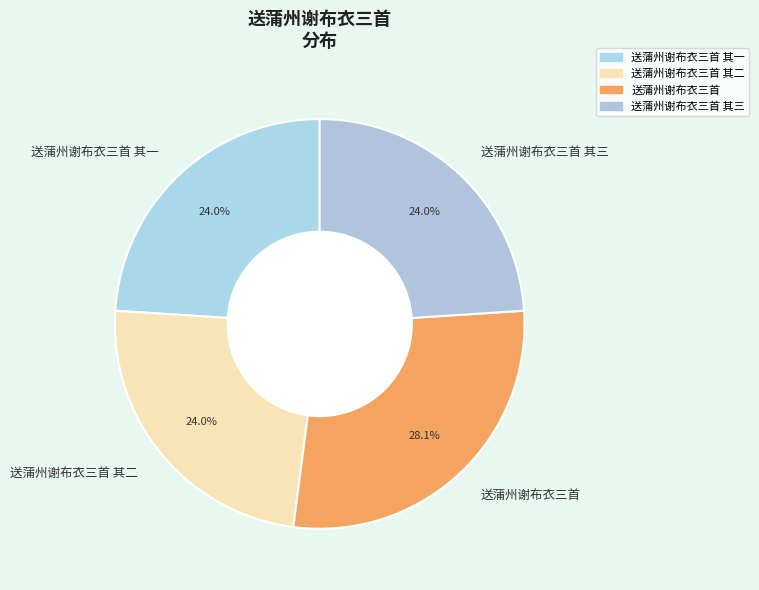

Is the sum of 送蒲州谢布衣三首 and 送蒲州谢布衣三首 其一 greater than half?

Yes